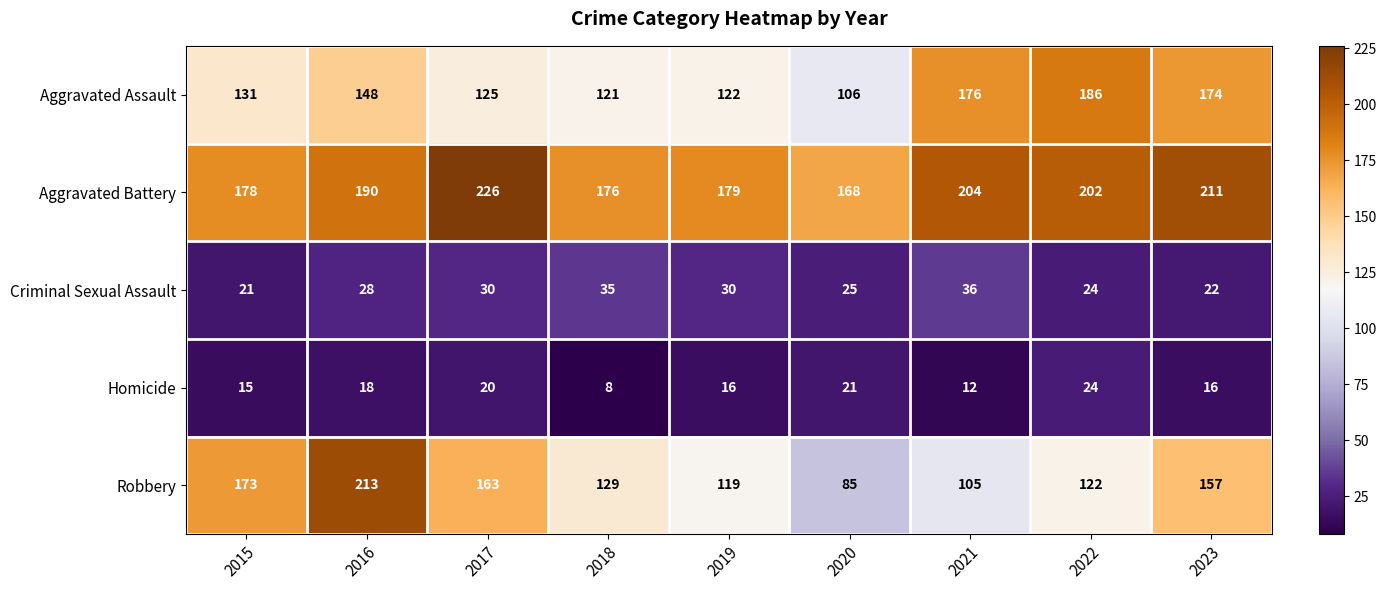

The value of Robbery at 2018 is 84. True or false?

False